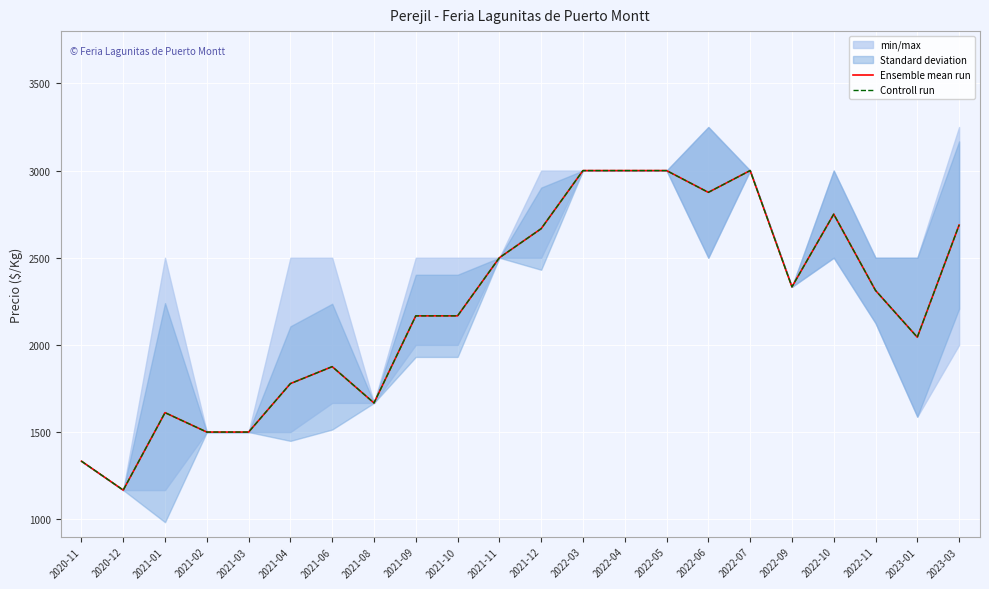

Where is the first local minimum for Ensemble mean run?

2020-12